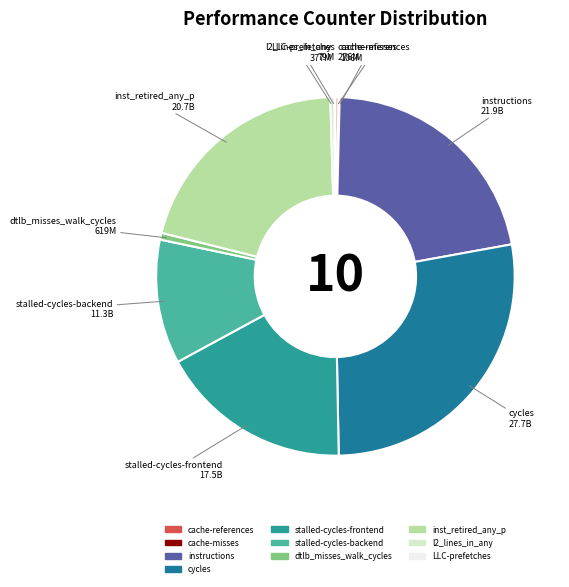

What is the largest slice in the pie chart?

cycles